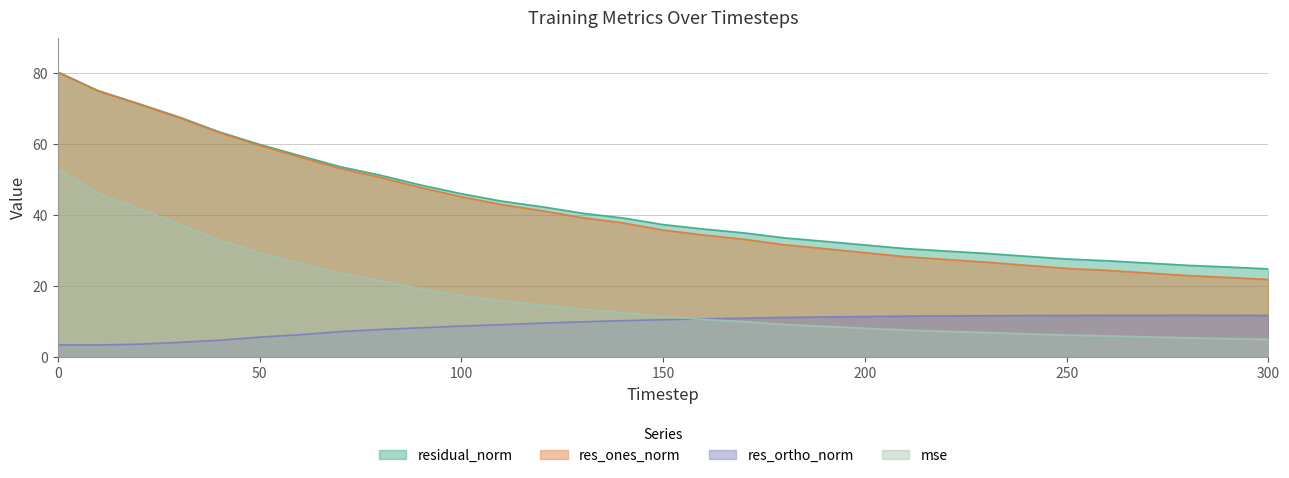

Reading left to right, extract all data points from this chart.

mse: 0=52.9	10=46.2	20=41.8	30=37.5	40=33.0	50=29.5	60=26.4	70=23.6	80=21.5	90=19.3	100=17.4	110=15.9	120=14.7	130=13.5	140=12.6	150=11.5	160=10.7	170=10.1	180=9.3	190=8.8	200=8.2	210=7.7	220=7.4	230=7.0	240=6.6	250=6.3	260=6.1	270=5.8	280=5.5	290=5.3	300=5.1
res_ones_norm: 0=80.3	10=75.0	20=71.3	30=67.5	40=63.3	50=59.7	60=56.4	70=53.2	80=50.7	90=47.8	100=45.2	110=43.0	120=41.3	130=39.3	140=37.9	150=35.8	160=34.5	170=33.3	180=31.7	190=30.6	200=29.5	210=28.4	220=27.6	230=26.8	240=25.9	250=25.1	260=24.5	270=23.8	280=23.0	290=22.5	300=21.9
res_ortho_norm: 0=3.5	10=3.5	20=3.7	30=4.2	40=4.8	50=5.7	60=6.4	70=7.3	80=7.9	90=8.3	100=8.8	110=9.2	120=9.7	130=10.0	140=10.3	150=10.6	160=10.9	170=11.1	180=11.3	190=11.4	200=11.5	210=11.6	220=11.7	230=11.8	240=11.8	250=11.8	260=11.8	270=11.9	280=11.9	290=11.8	300=11.8
residual_norm: 0=80.4	10=75.1	20=71.4	30=67.7	40=63.5	50=60.0	60=56.8	70=53.7	80=51.3	90=48.5	100=46.1	110=44.0	120=42.4	130=40.6	140=39.3	150=37.4	160=36.1	170=35.1	180=33.7	190=32.7	200=31.7	210=30.6	220=29.9	230=29.3	240=28.5	250=27.7	260=27.2	270=26.6	280=25.9	290=25.4	300=24.9